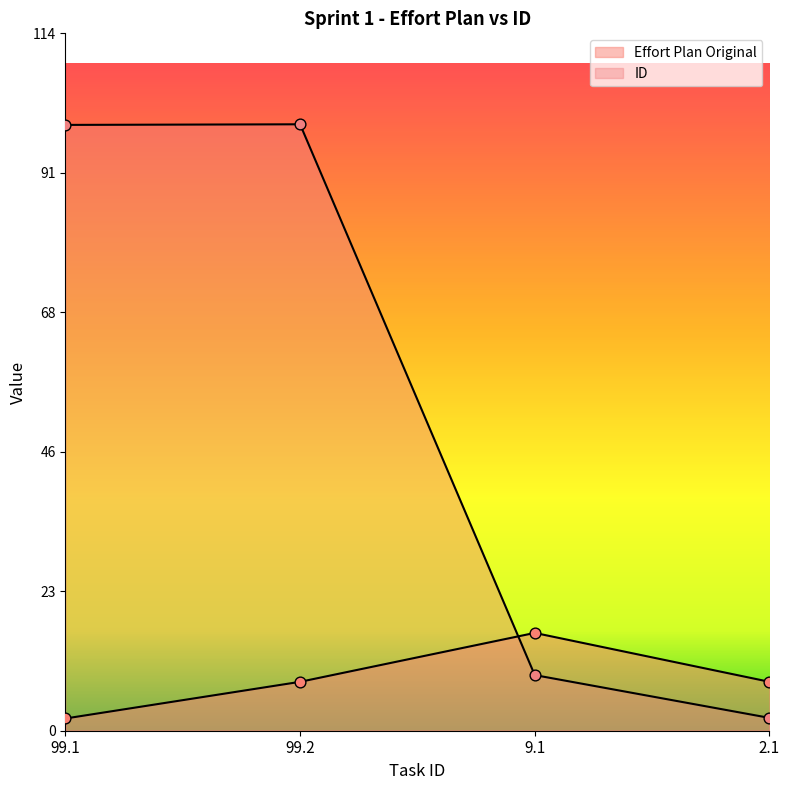

Which series contains the lowest Y value?

Effort Plan Original